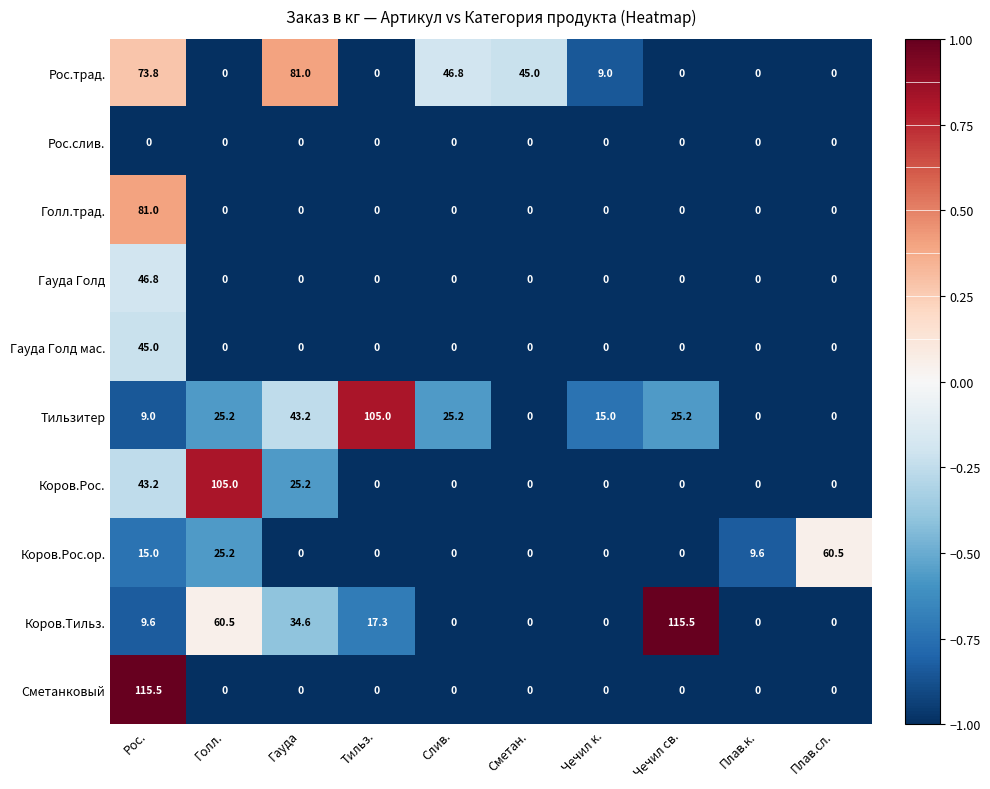

True or false: Коров.Рос.ор. has a value of 0.0 at Гауда.

True